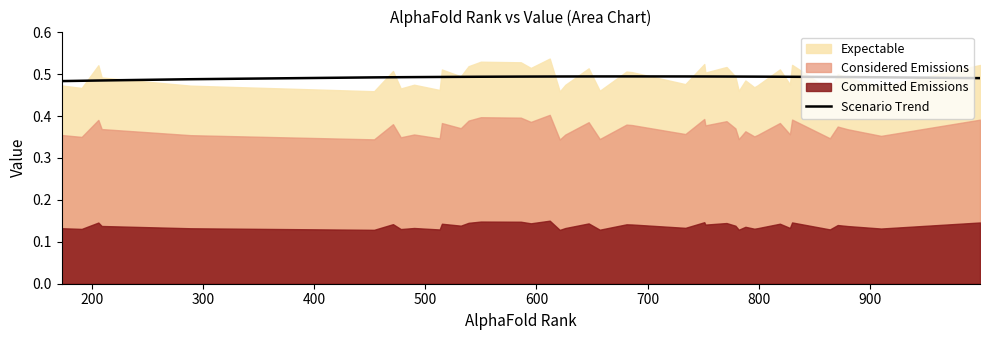

What is the sum of all values?

19.7